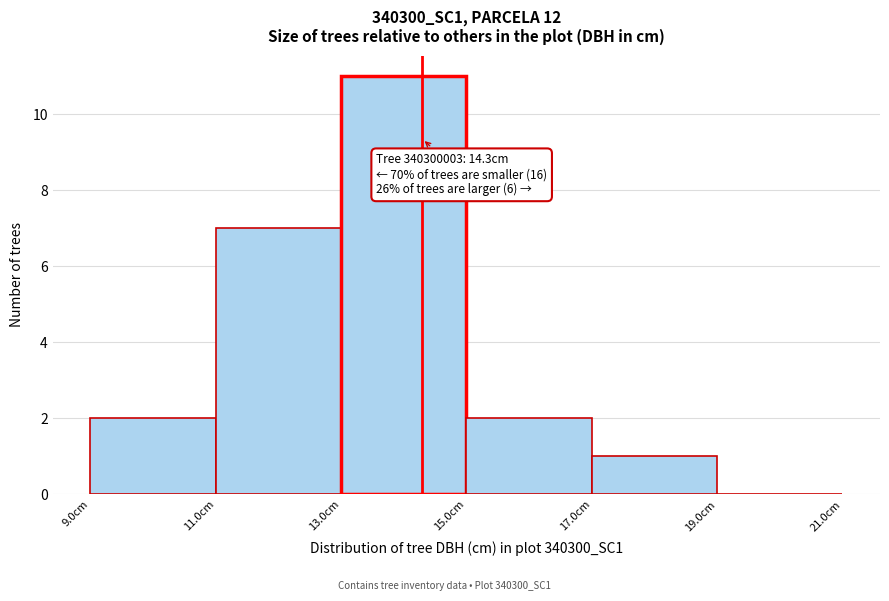

Which range on the x-axis has the tallest bar?

13 to 15